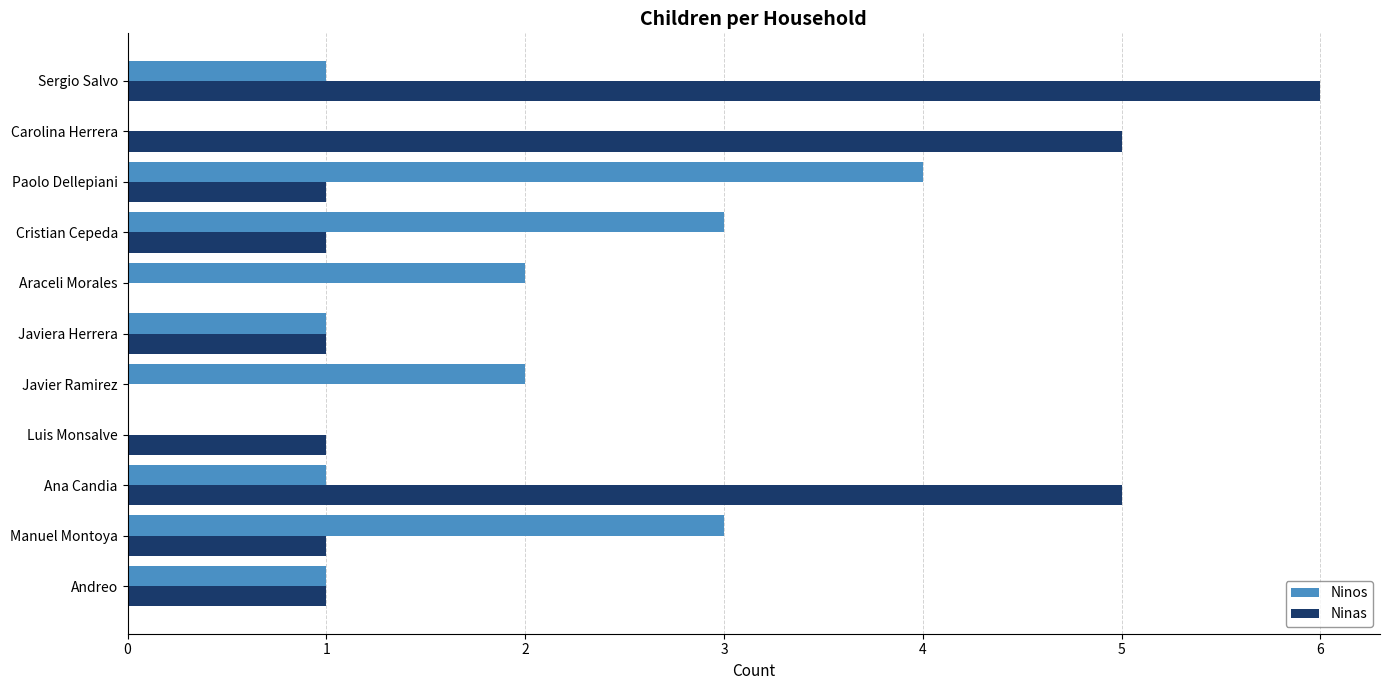

The value of Ninos at Manuel Montoya is 3. True or false?

True